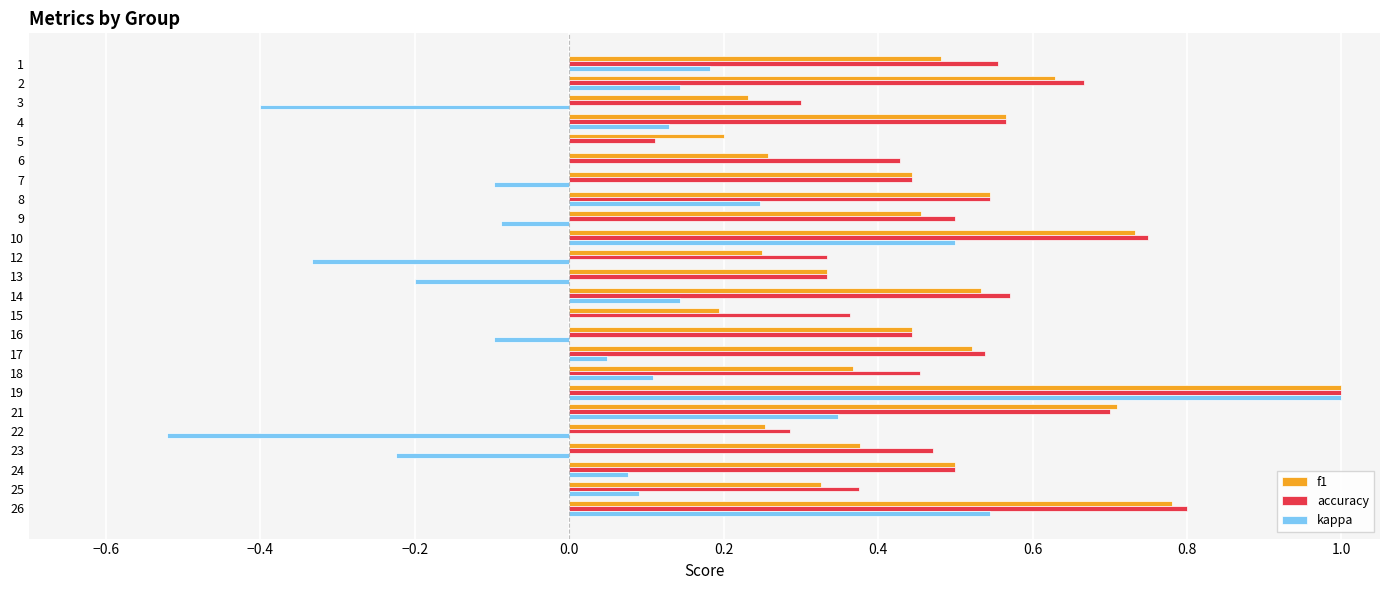

Between 1 and 7, which series saw the biggest shift?

kappa